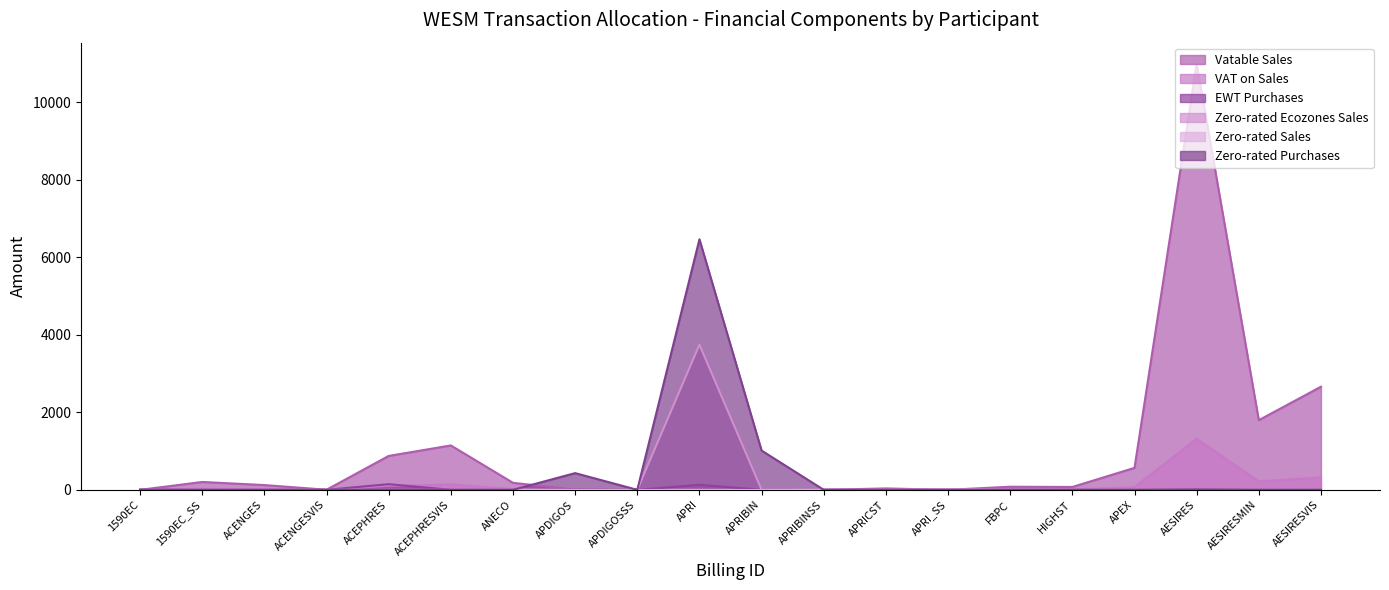

What is the maximum value for Zero-rated Ecozones Sales?

3743.1